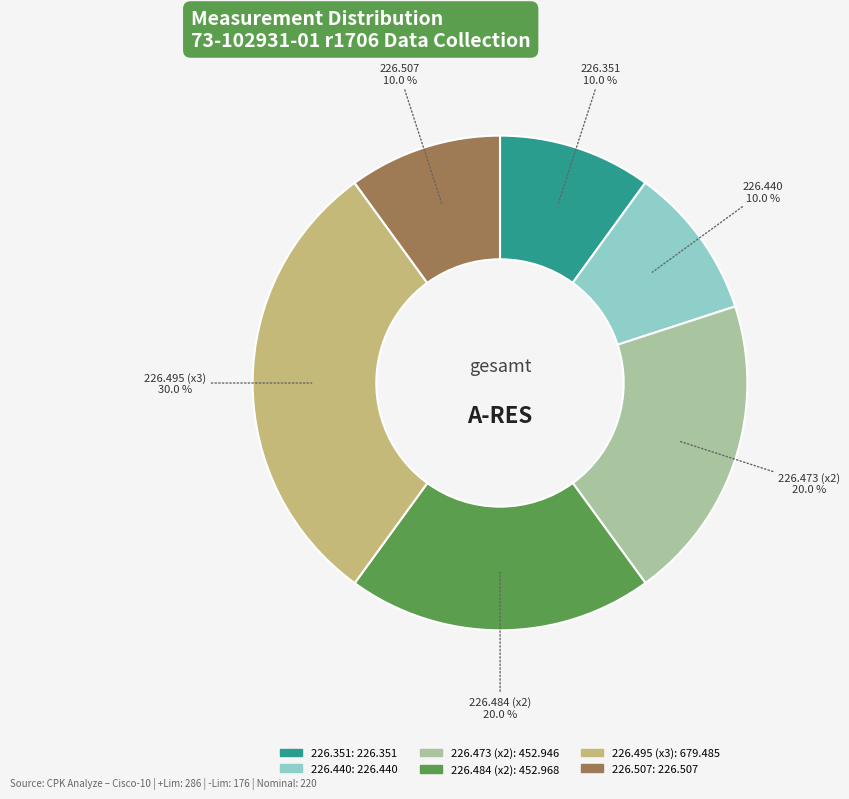

Is there a majority slice in this chart?

No